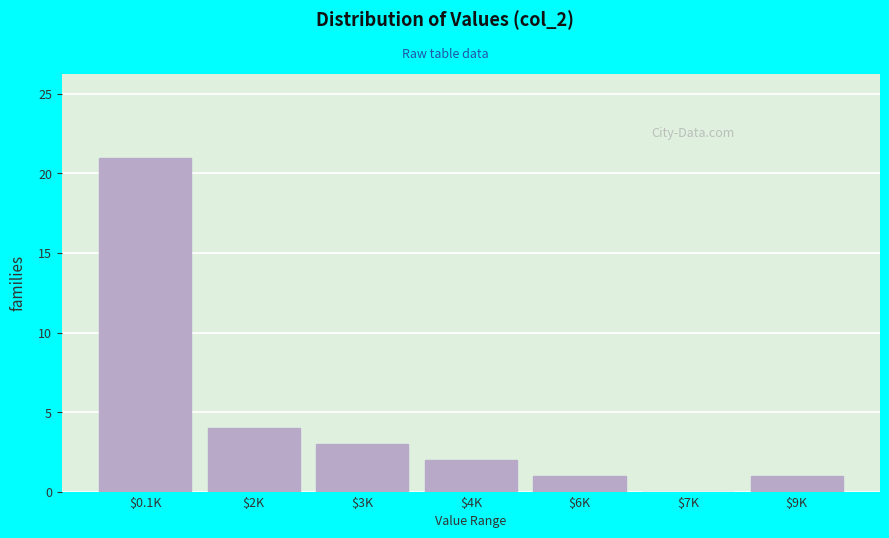

At which category does the chart reach its peak across all series?

$0.1K